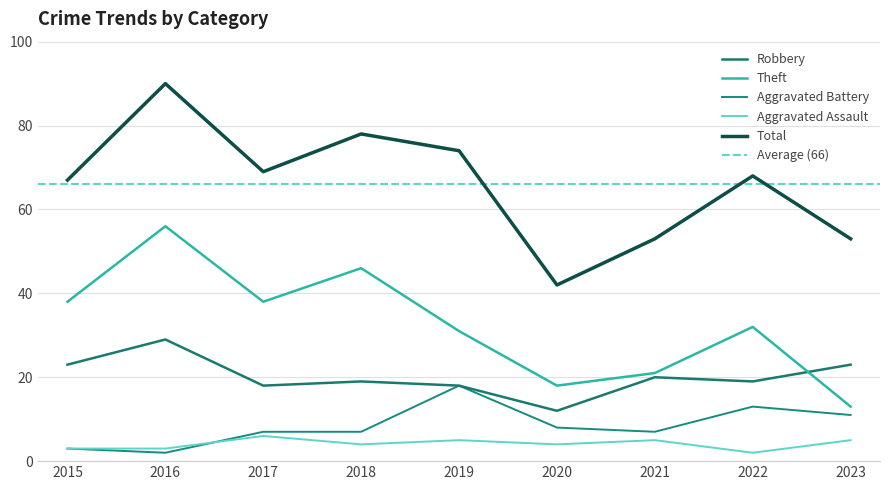

The value of Robbery at 2018 is 19. True or false?

True